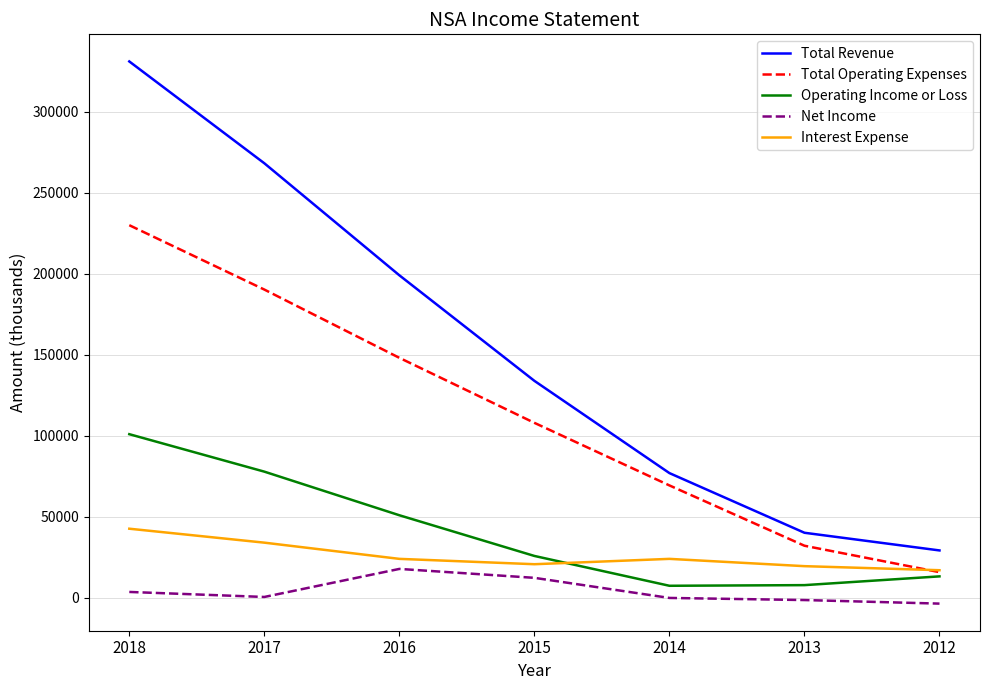

What is the spread (max minus min) of values at 2012?

32800